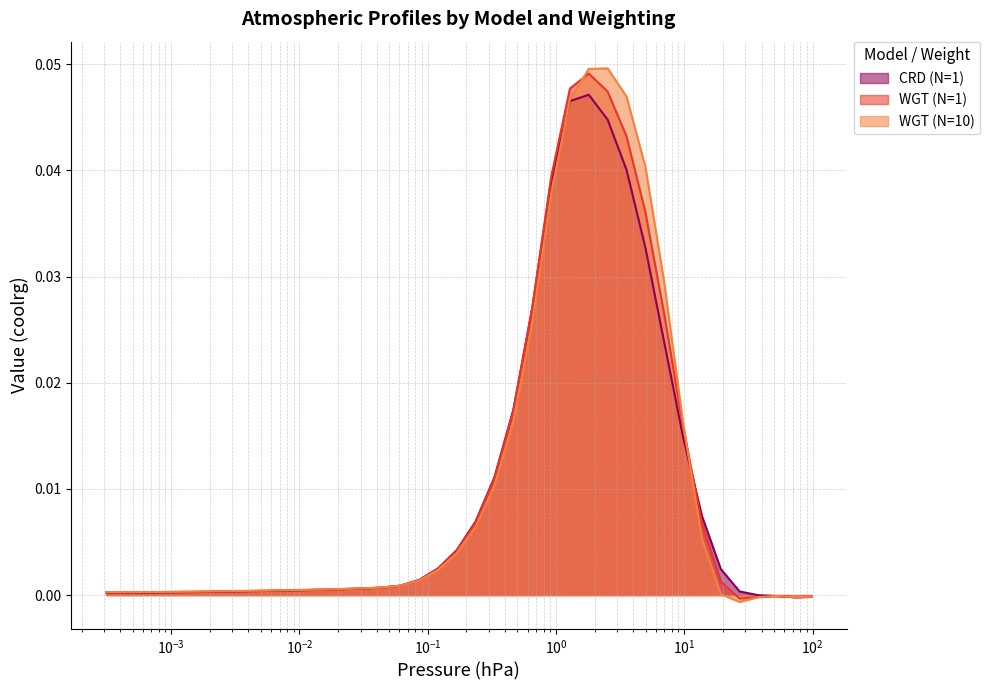

Which series has the largest range (max minus min)?

WGT (N=10)